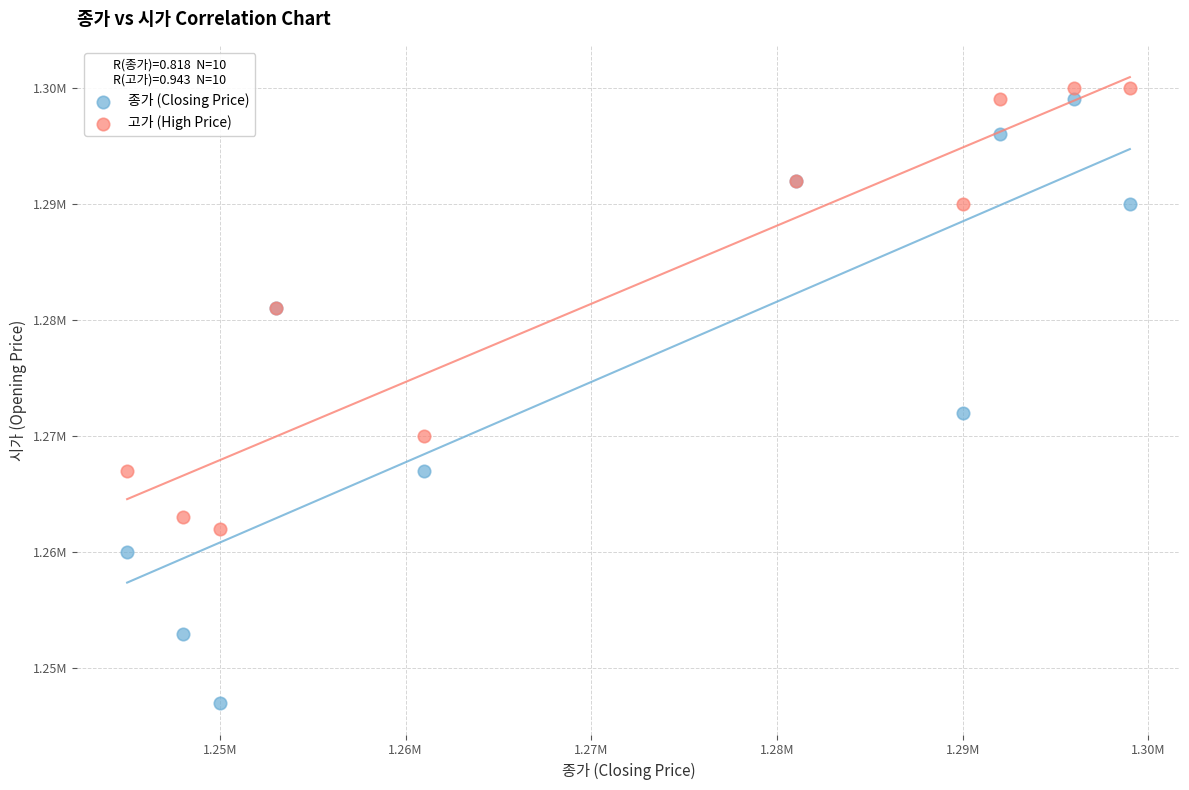

Which series has the widest spread of Y values?

종가 (Closing Price)